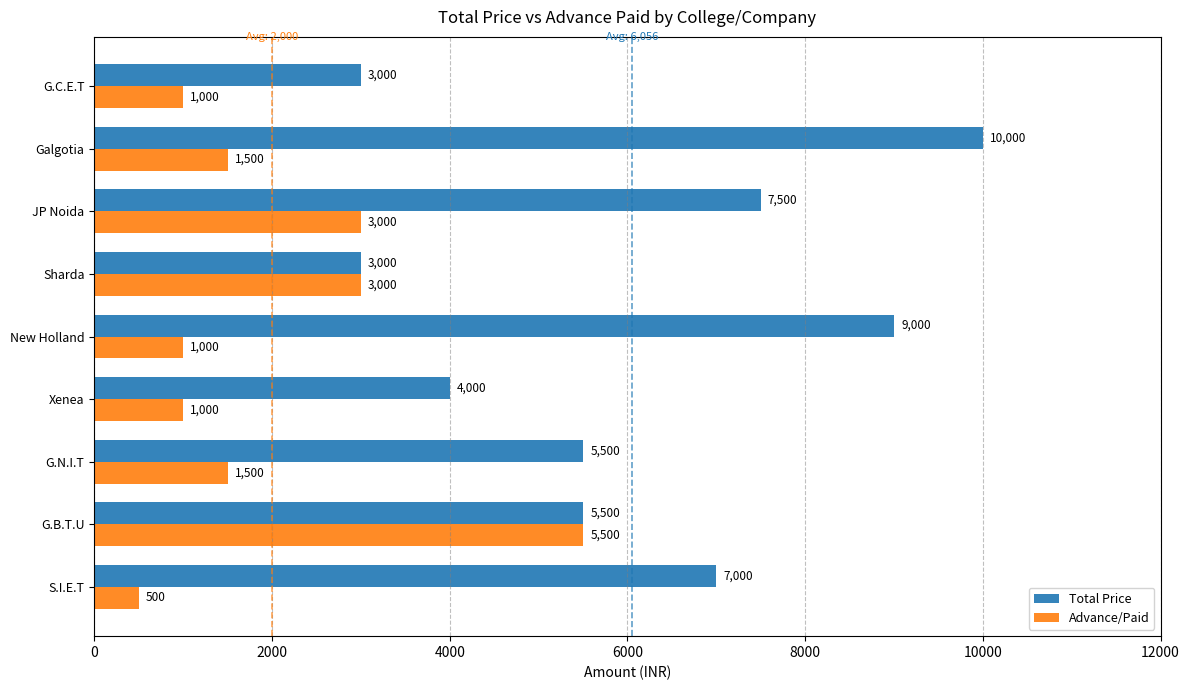

Rank the series by their maximum value, from highest to lowest.

Total Price, Advance/Paid